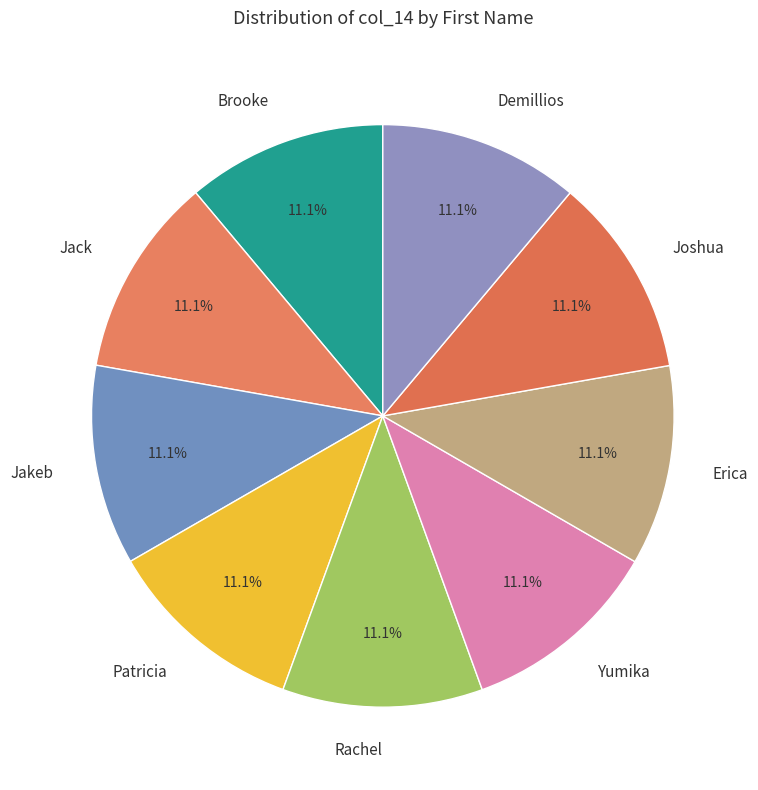

What is the total percentage of Rachel and Joshua?

22.2%